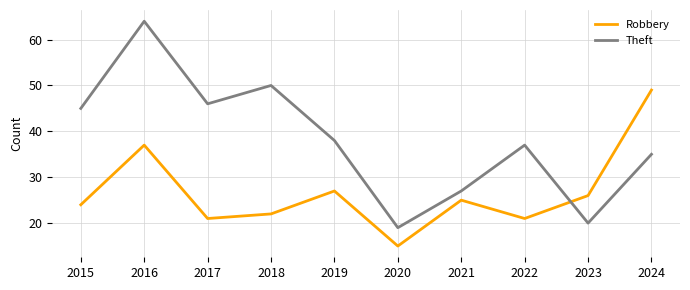

At which category does Robbery reach its first local valley?

2017